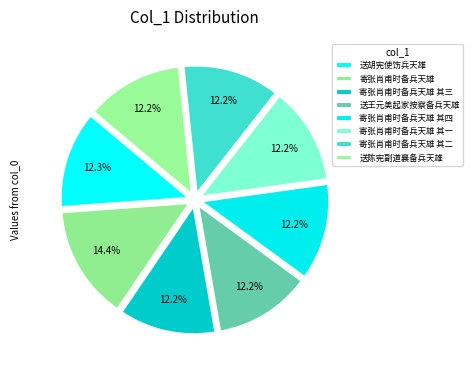

How many slices are in this pie chart?

8